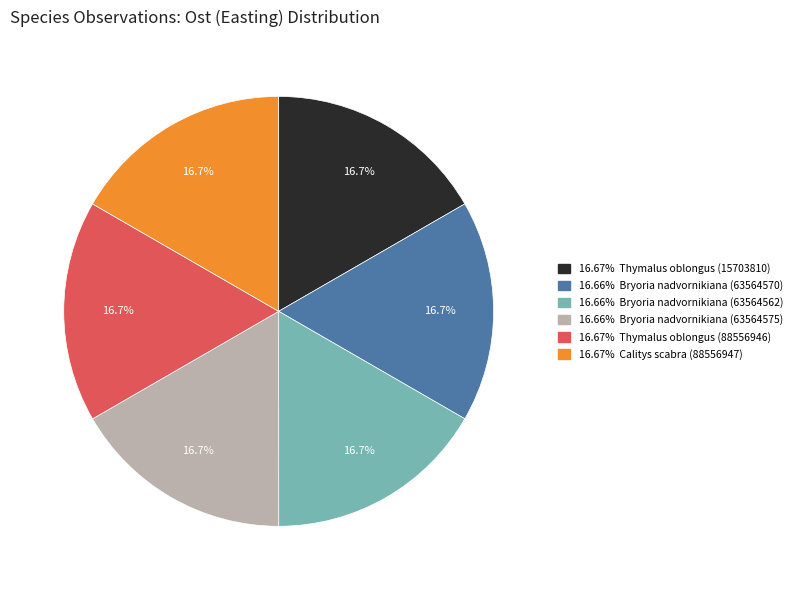

Count the number of slices in the pie.

6